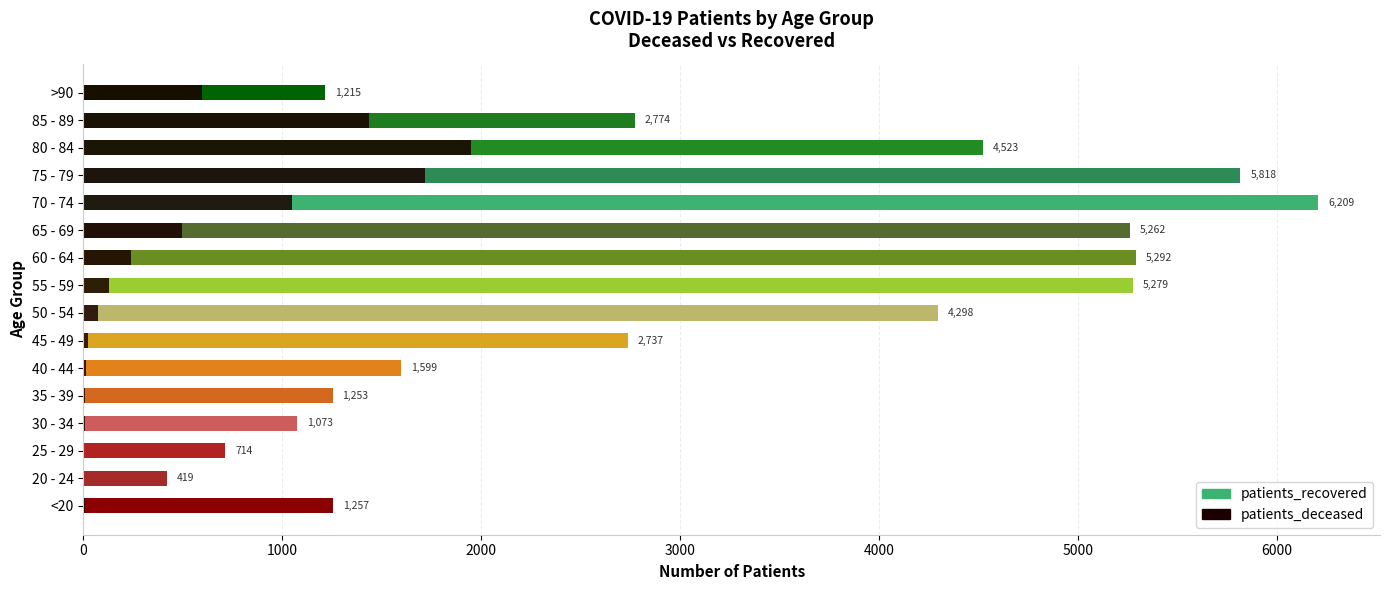

What position from the right is 75 - 79?

4